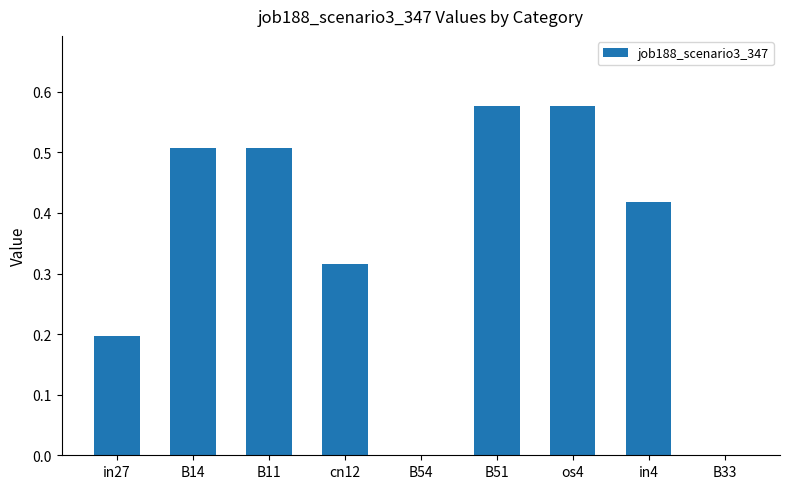

What is the change in value from B51 to in4?

-0.2